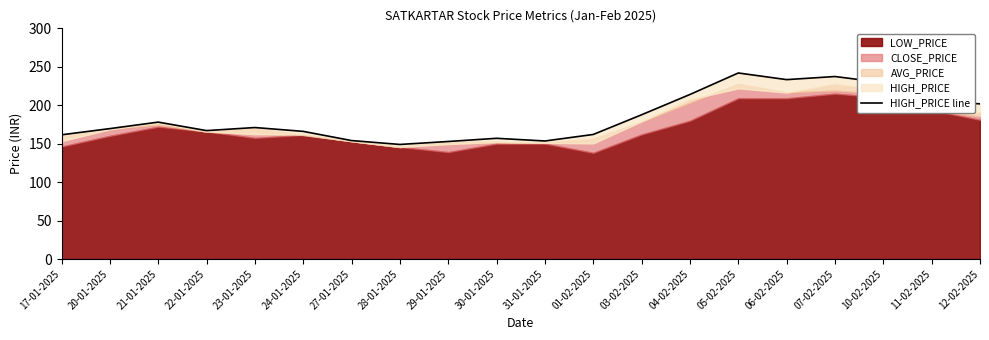

What is the sum of the values at 07-02-2025 and 31-01-2025?

390.9